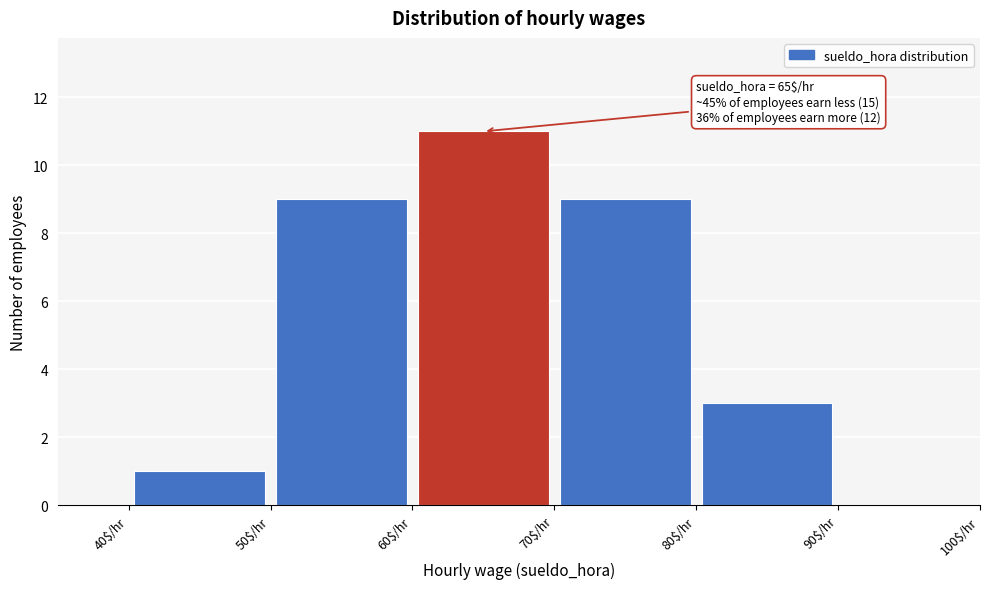

Which range on the x-axis has the tallest bar?

60 to 70